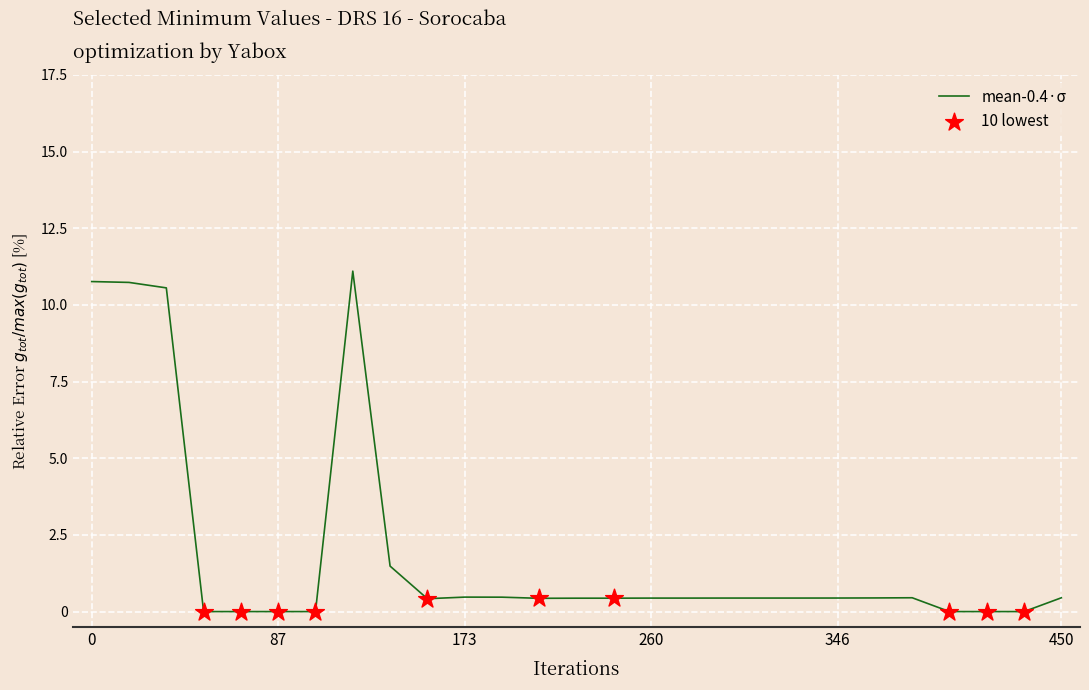

What is the difference between the maximum and minimum values?

11.1